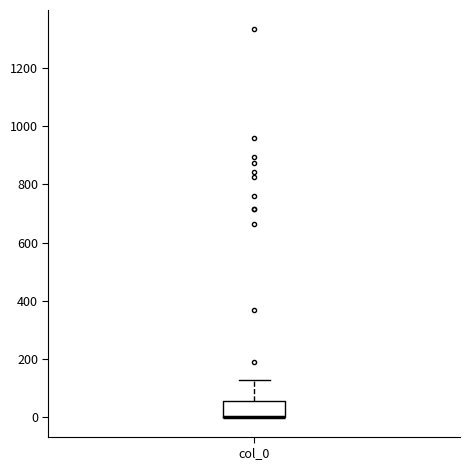

Where is the upper edge of the box for col_0 on the y-axis? The values are not printed on the chart, so give them approximately, as read against the axis.

60